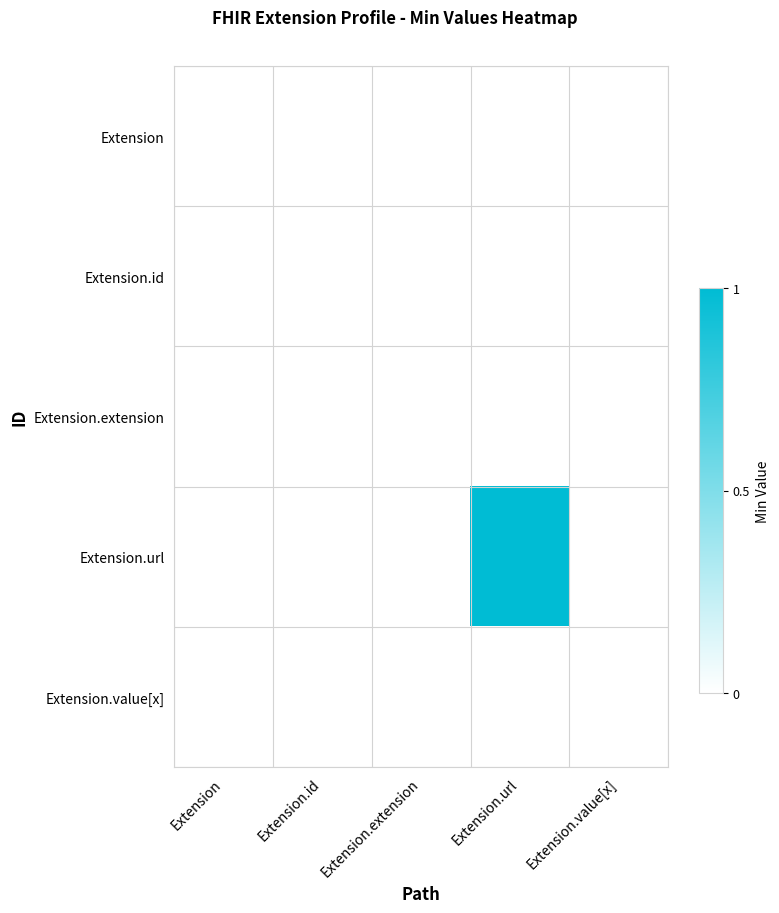

At Extension.value[x], list the series in order from smallest to largest.

Extension, Extension.id, Extension.extension, Extension.url, Extension.value[x]